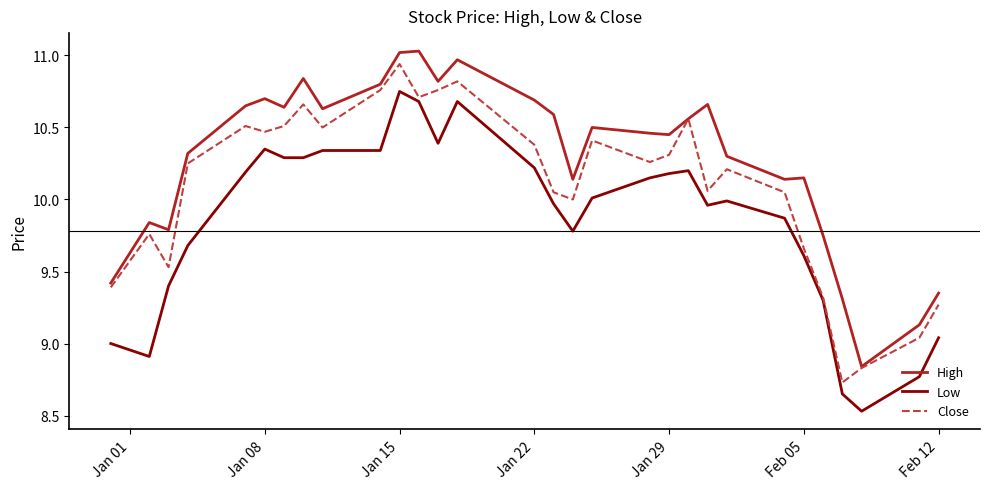

Rank the series by their average value, from lowest to highest.

Low, Close, High